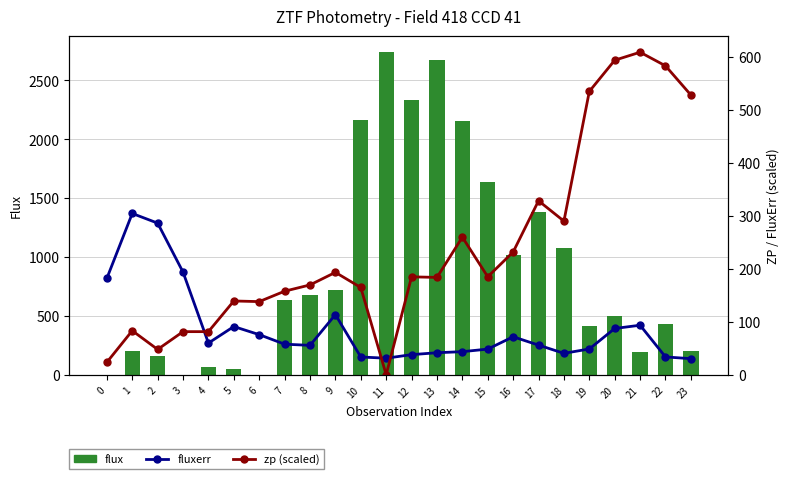

At 13, list the series in order from smallest to largest.

fluxerr, zp (scaled), flux